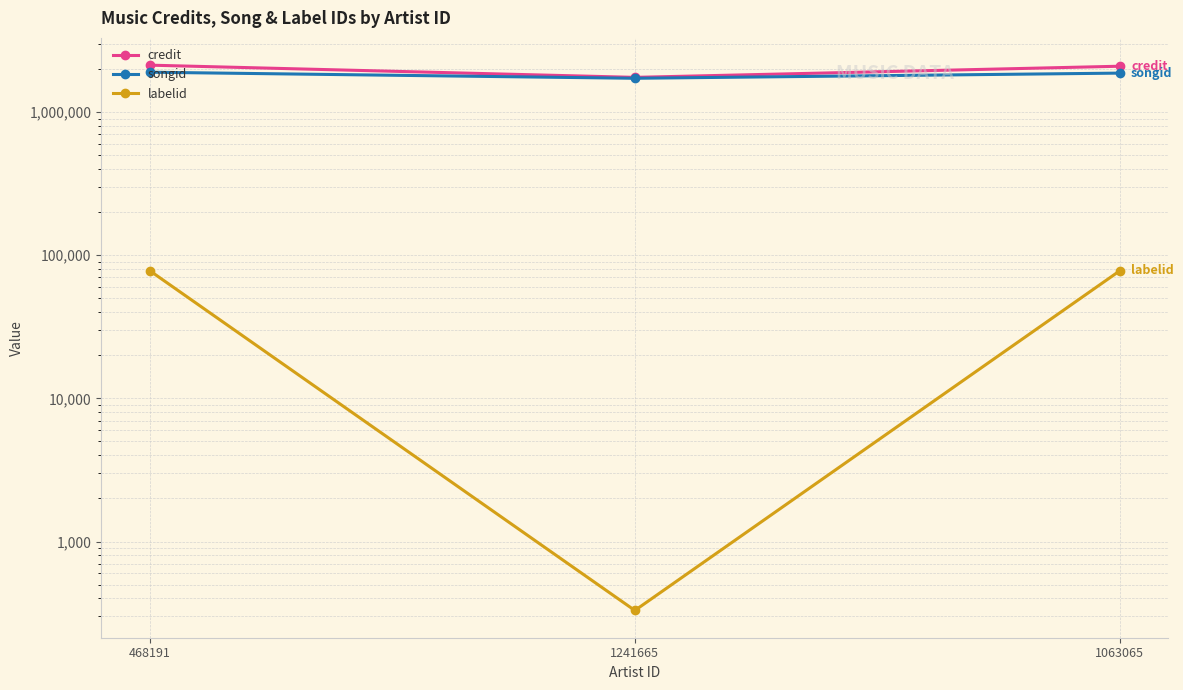

What are all the series names shown in the legend?

credit, songid, labelid